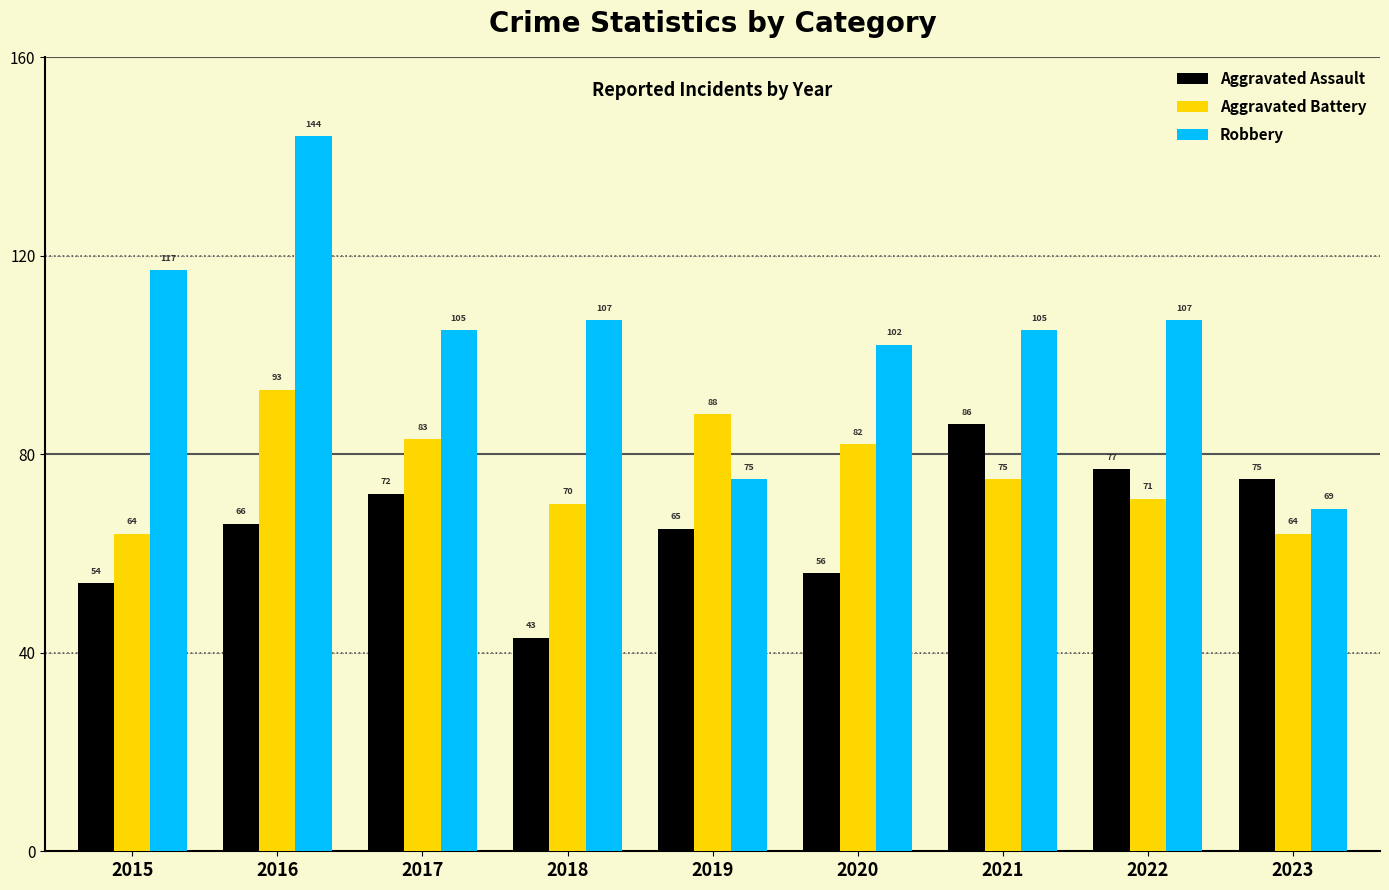

Which series changed the most between 2020 and 2023?

Robbery